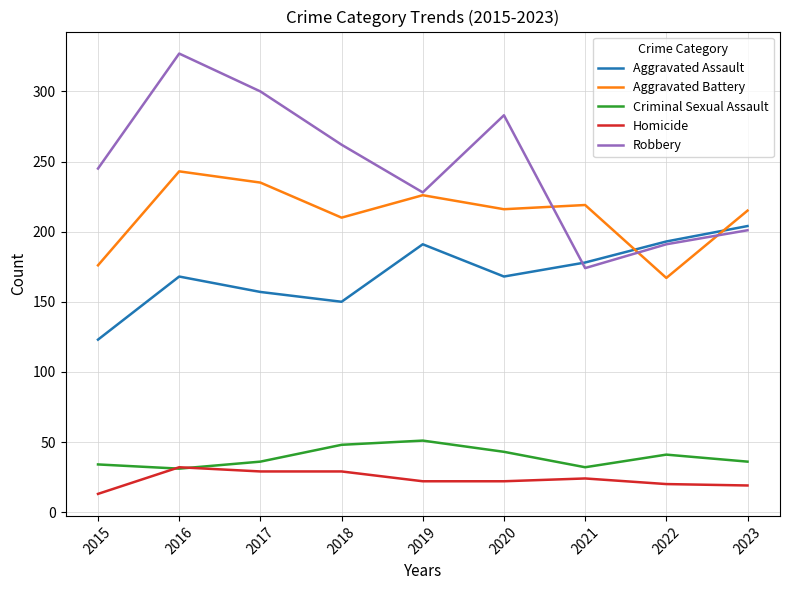

True or false: Robbery has a value of 262 at 2018.

True